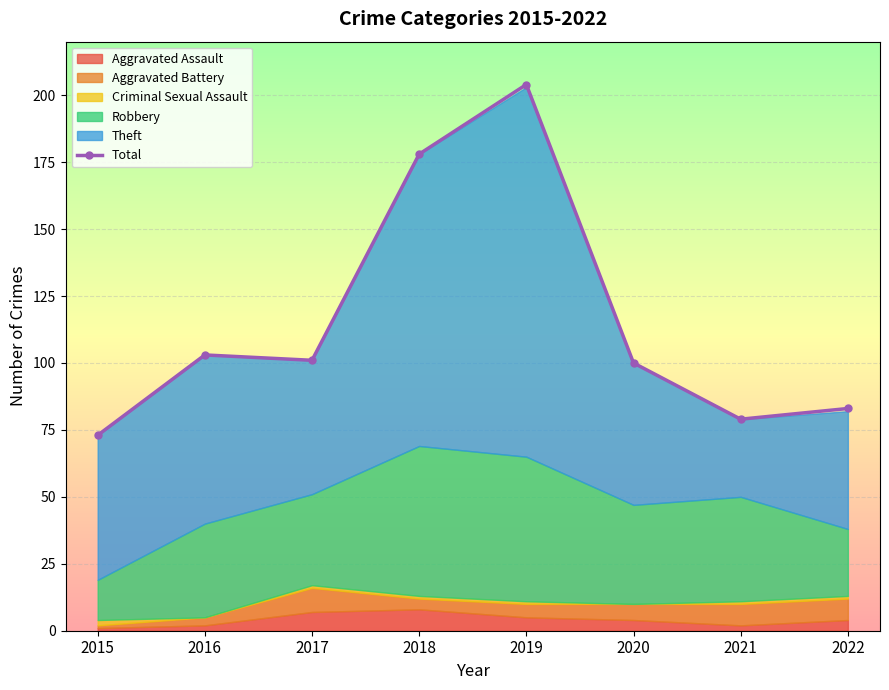

How many lines are shown in the chart?

1